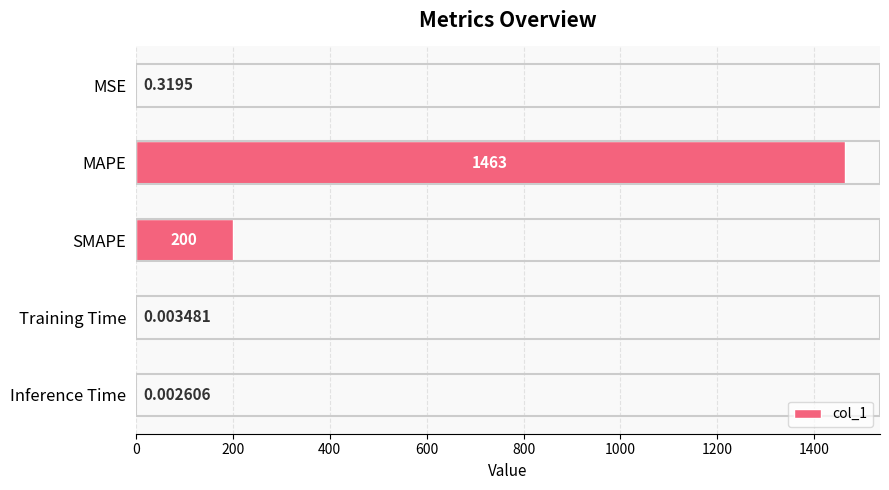

Which category has the highest value across all series?

MAPE